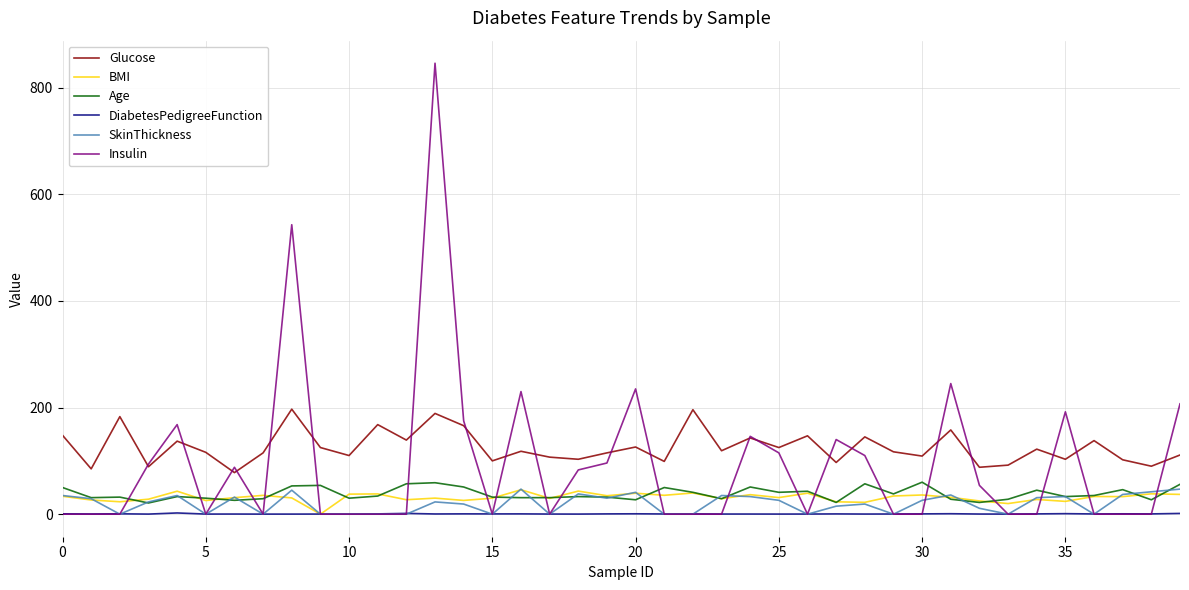

What is the minimum value for Age?

21.0